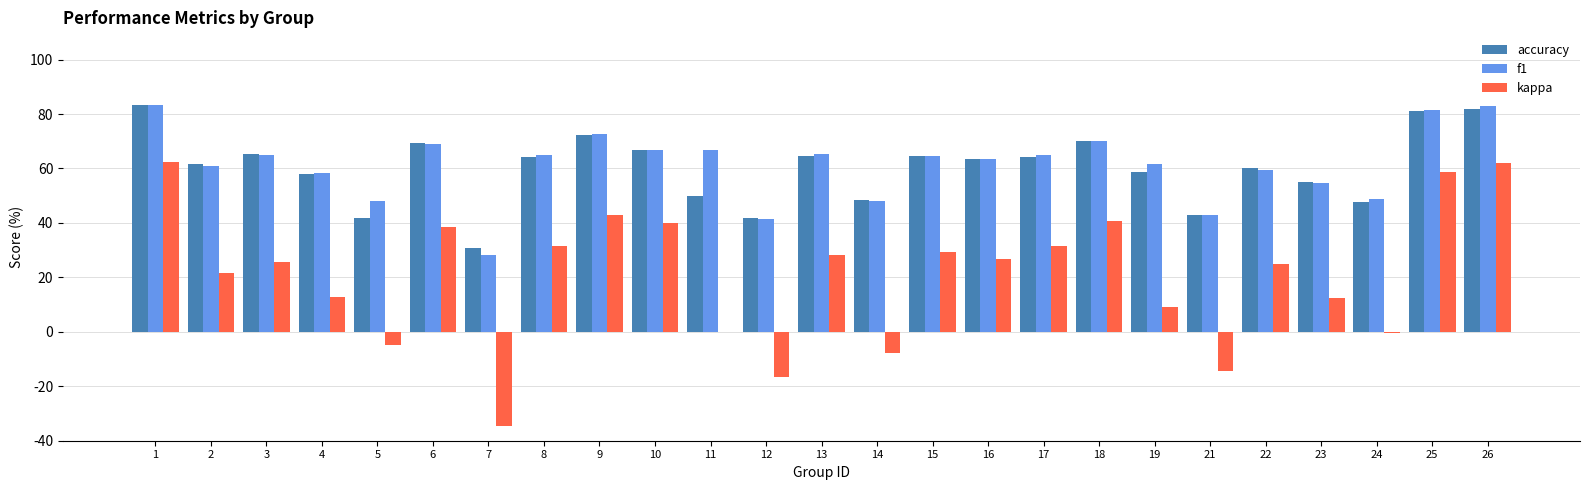

What is the maximum value shown in the chart?

83.3